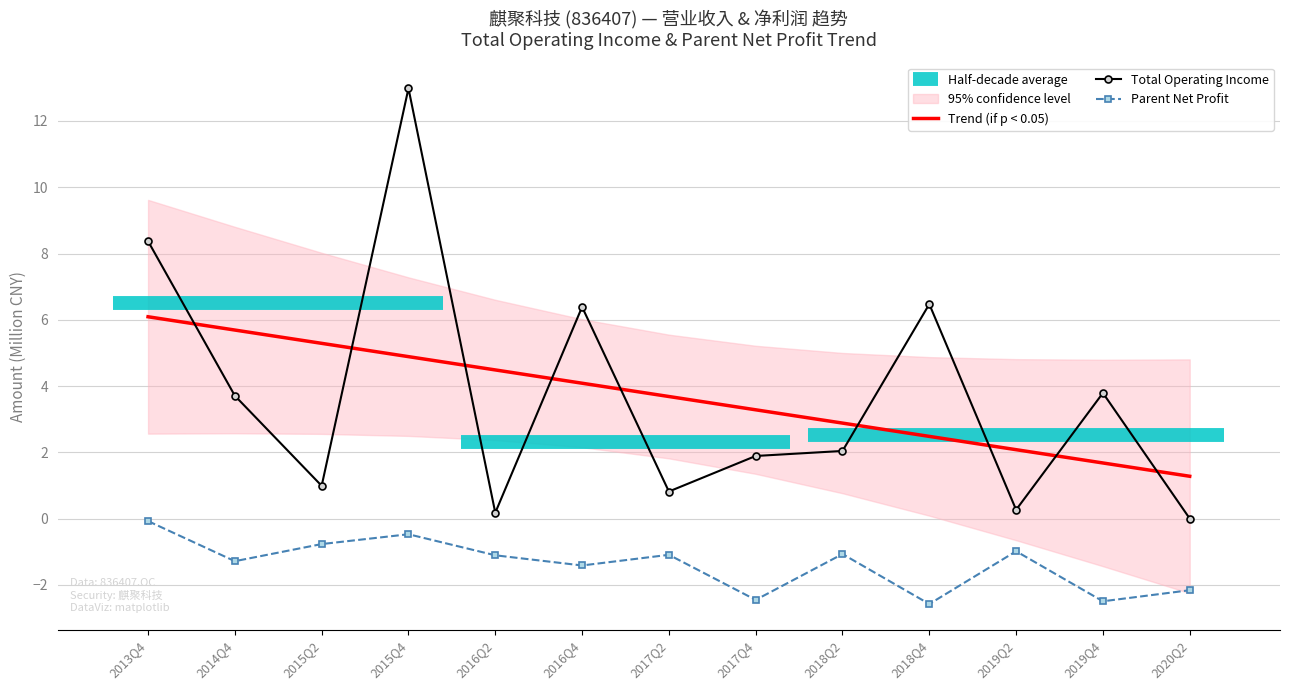

Reading right to left, extract all data points from this chart.

Trend (if p < 0.05): 2020Q2=1.3	2019Q4=1.7	2019Q2=2.1	2018Q4=2.5	2018Q2=2.9	2017Q4=3.3	2017Q2=3.7	2016Q4=4.1	2016Q2=4.5	2015Q4=4.9	2015Q2=5.3	2014Q4=5.7	2013Q4=6.1
Total Operating Income: 2020Q2=0.0	2019Q4=3.8	2019Q2=0.3	2018Q4=6.5	2018Q2=2.0	2017Q4=1.9	2017Q2=0.8	2016Q4=6.4	2016Q2=0.2	2015Q4=13.0	2015Q2=1.0	2014Q4=3.7	2013Q4=8.4
Parent Net Profit: 2020Q2=-2.2	2019Q4=-2.5	2019Q2=-1.0	2018Q4=-2.6	2018Q2=-1.1	2017Q4=-2.5	2017Q2=-1.1	2016Q4=-1.4	2016Q2=-1.1	2015Q4=-0.5	2015Q2=-0.8	2014Q4=-1.3	2013Q4=-0.1